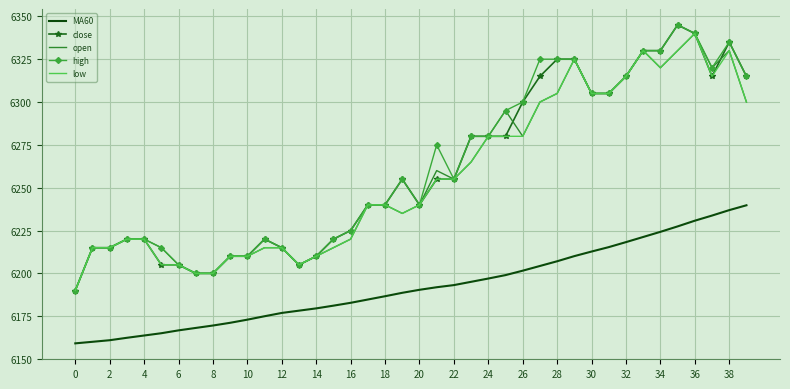

What is the highest value of the low series?

6340.0